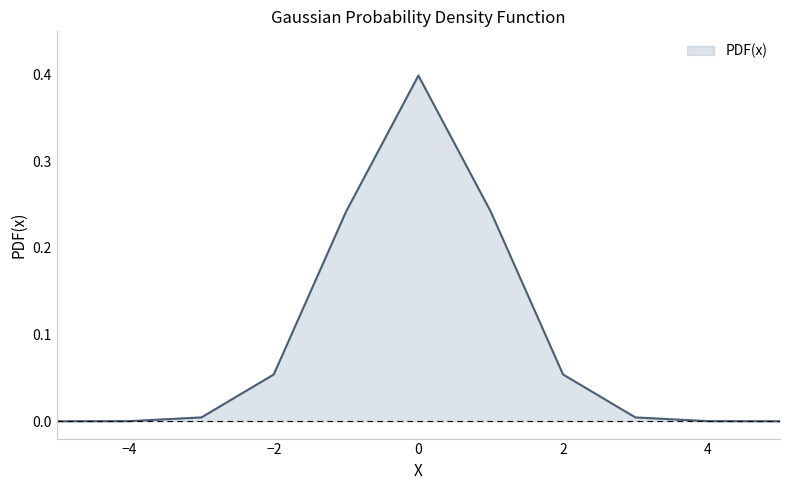

What is the difference between the maximum and minimum values?

0.4